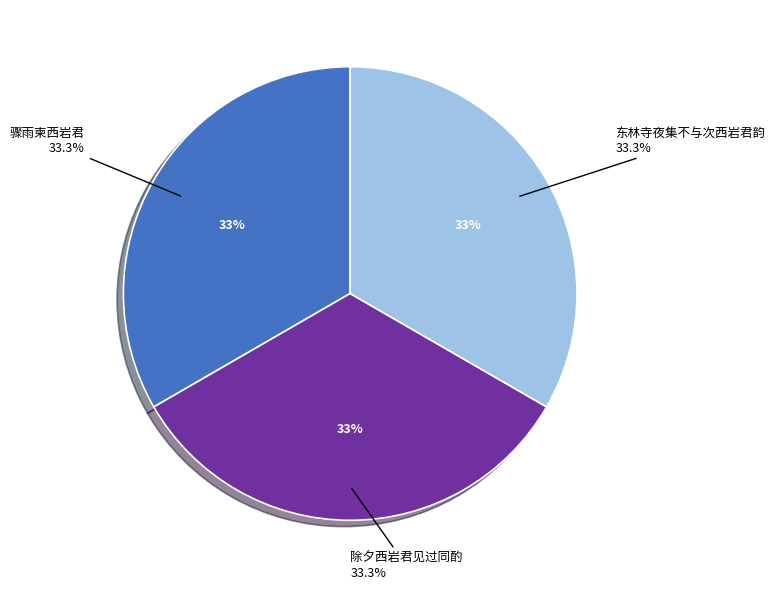

Does 骤雨柬西岩君 account for over 50% of the chart?

No